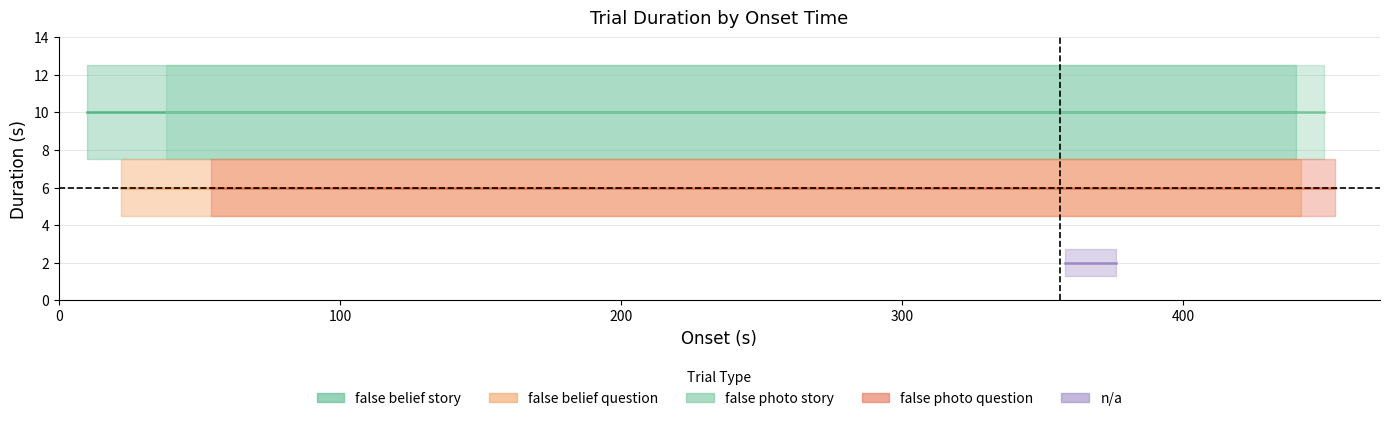

What is the maximum value shown in the chart?

10